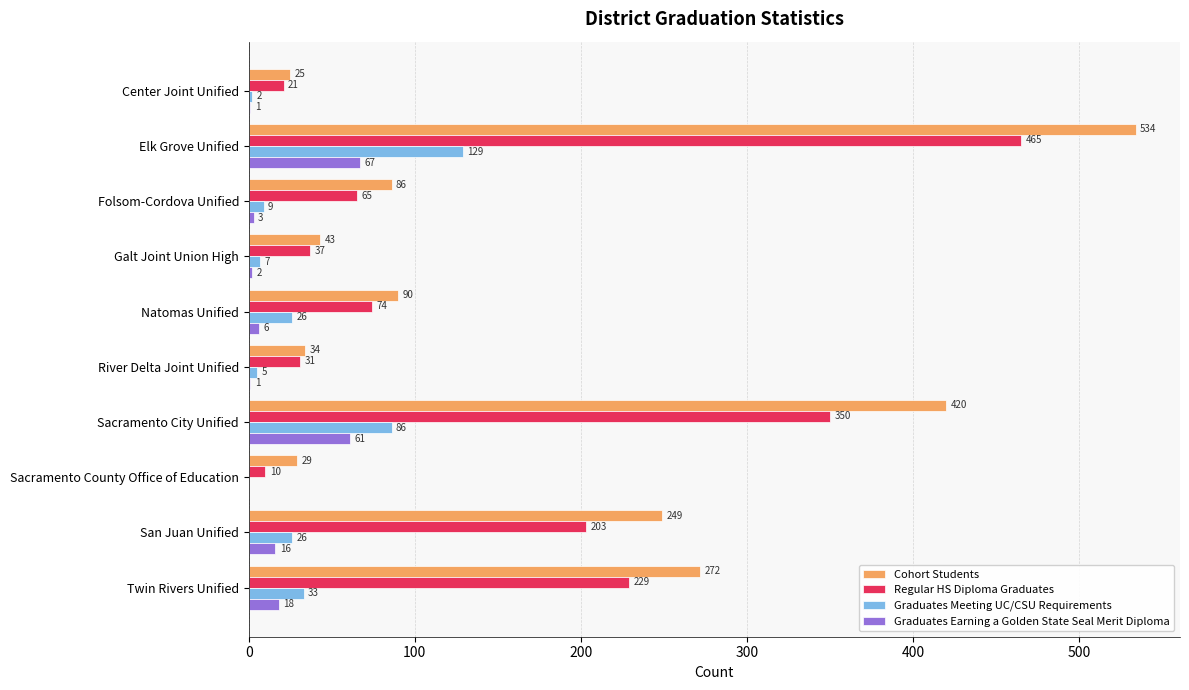

True or false: Cohort Students has a value of 14 at Galt Joint Union High.

False